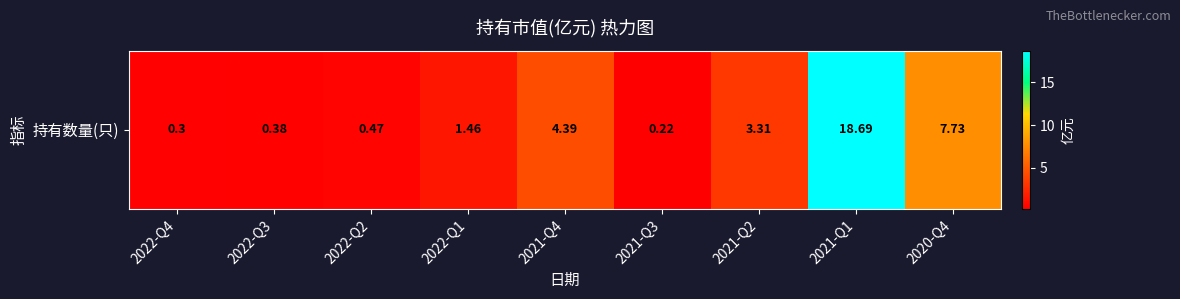

What is the change in value from 2022-Q4 to 2021-Q3?

-0.1